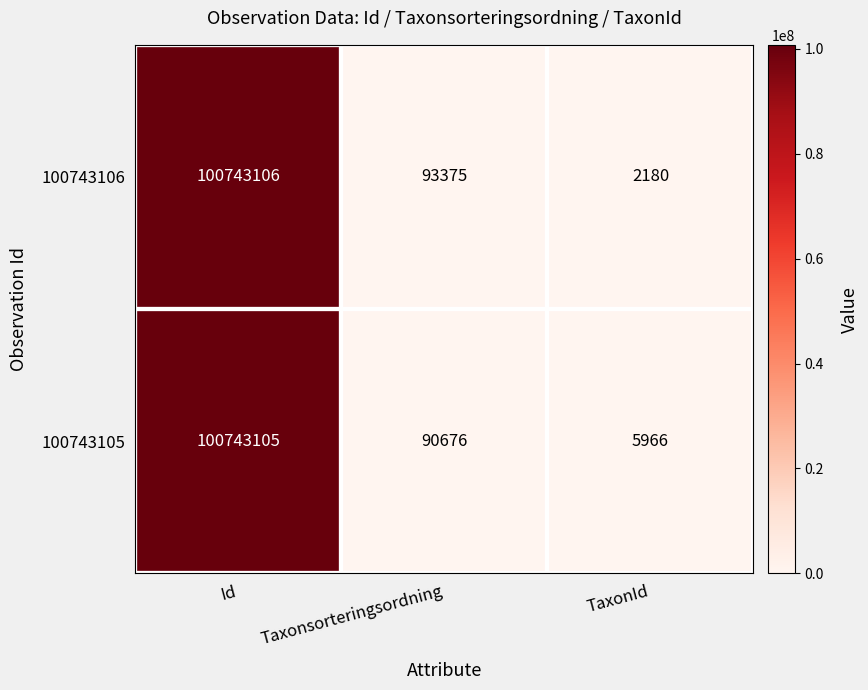

Which category has the highest value in the 100743105 series?

Id